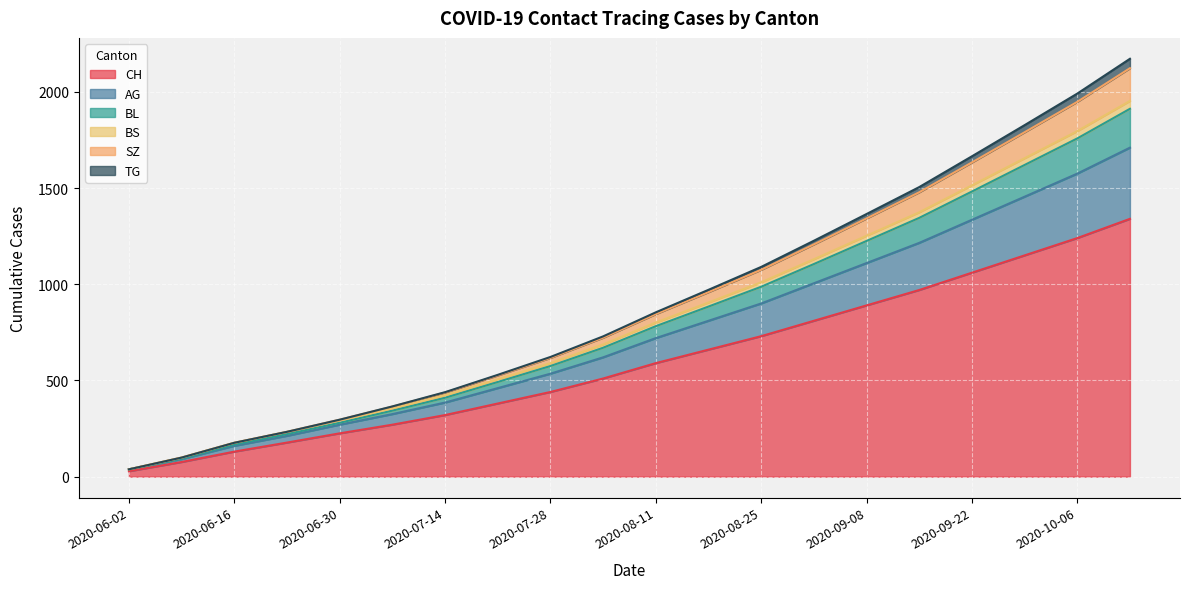

Is it true that BS equals 161 at 2020-06-09?

False